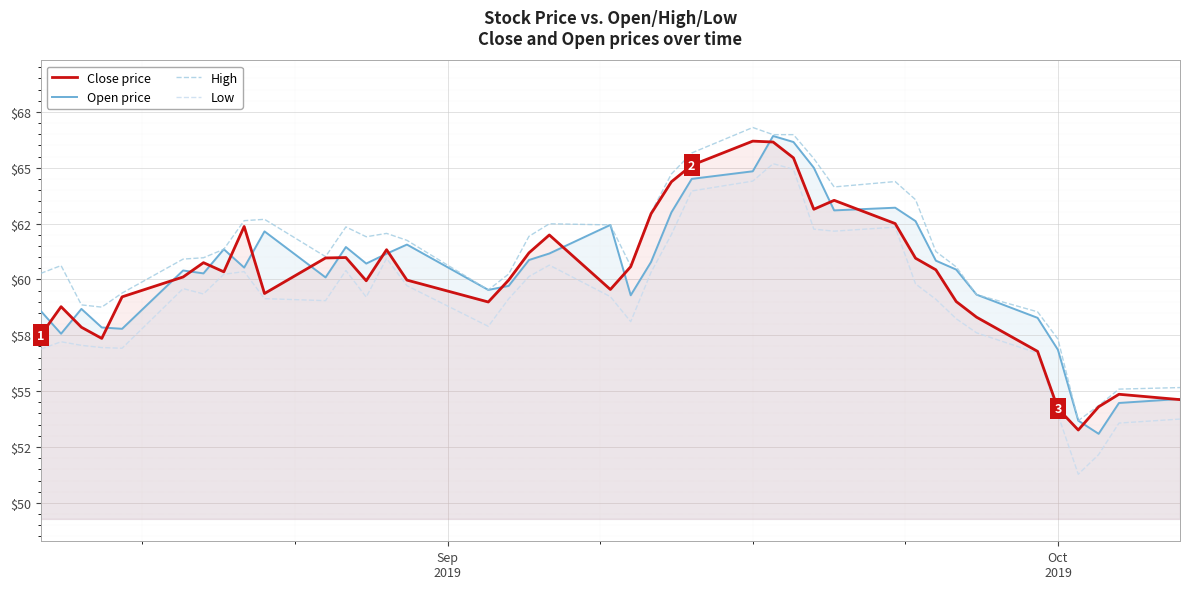

True or false: High and Close price cross at least once.

False